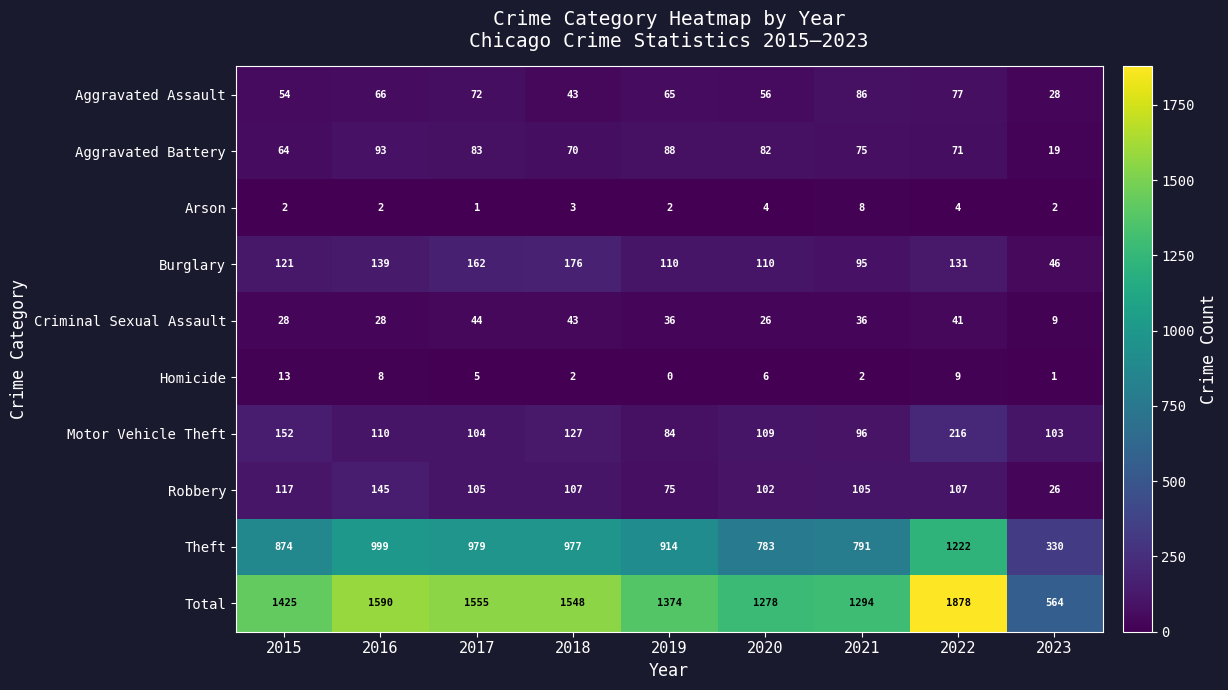

Between 2021 and 2023, which series saw the biggest shift?

Total